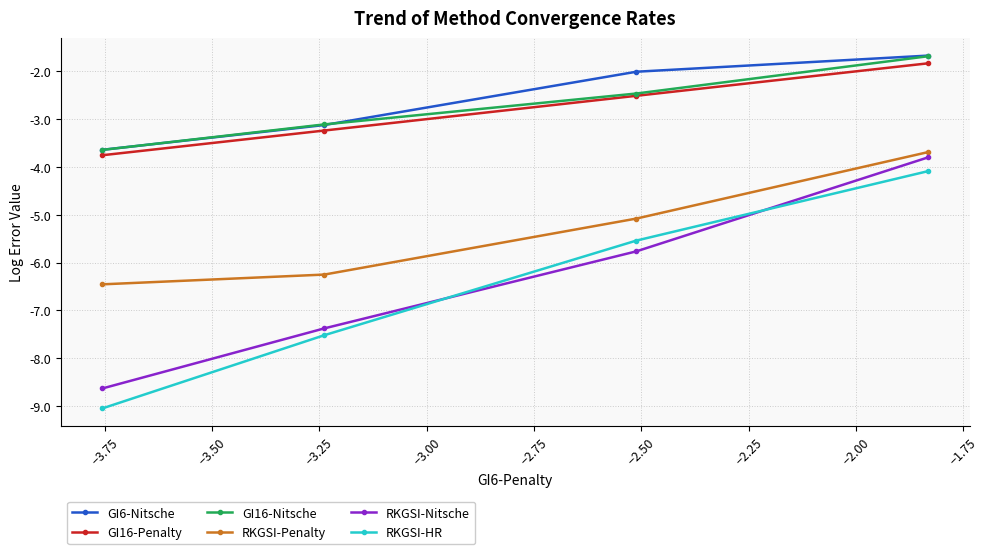

What is the greatest value displayed?

-1.7